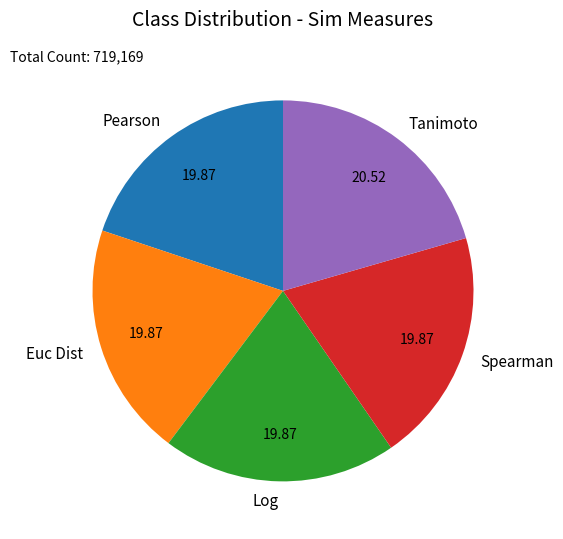

Does Spearman account for over 50% of the chart?

No